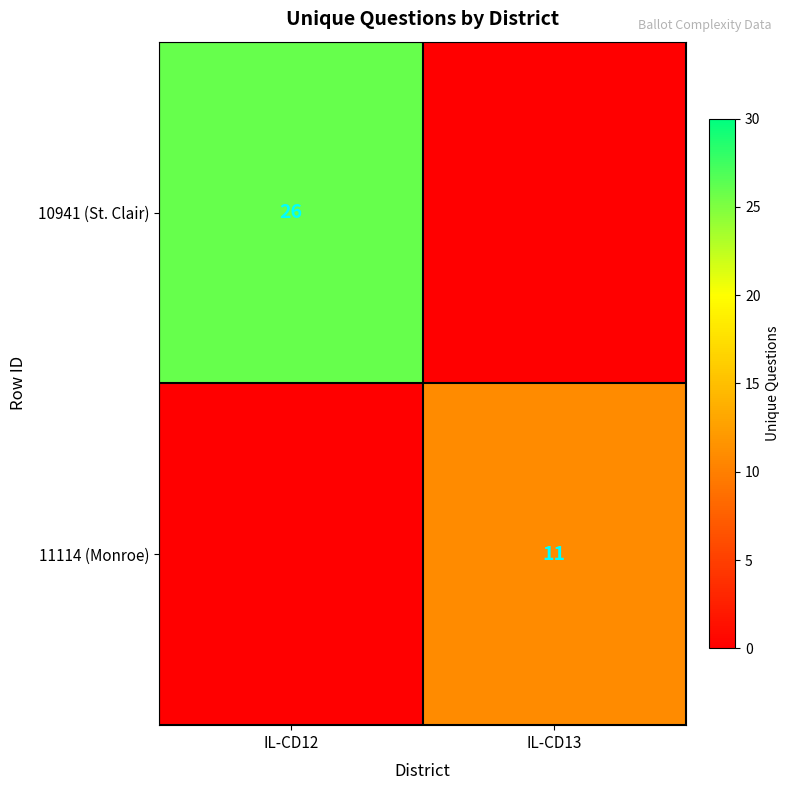

True or false: 11114 (Monroe) has a value of 11 at IL-CD13.

True